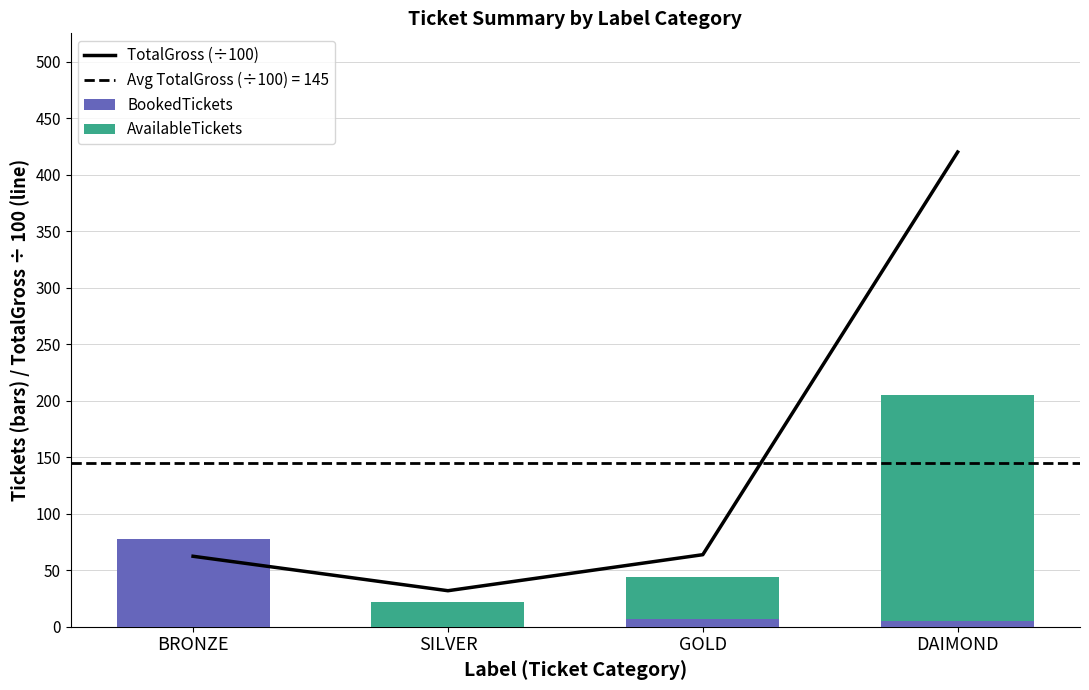

Is it true that BookedTickets equals 111 at BRONZE?

False